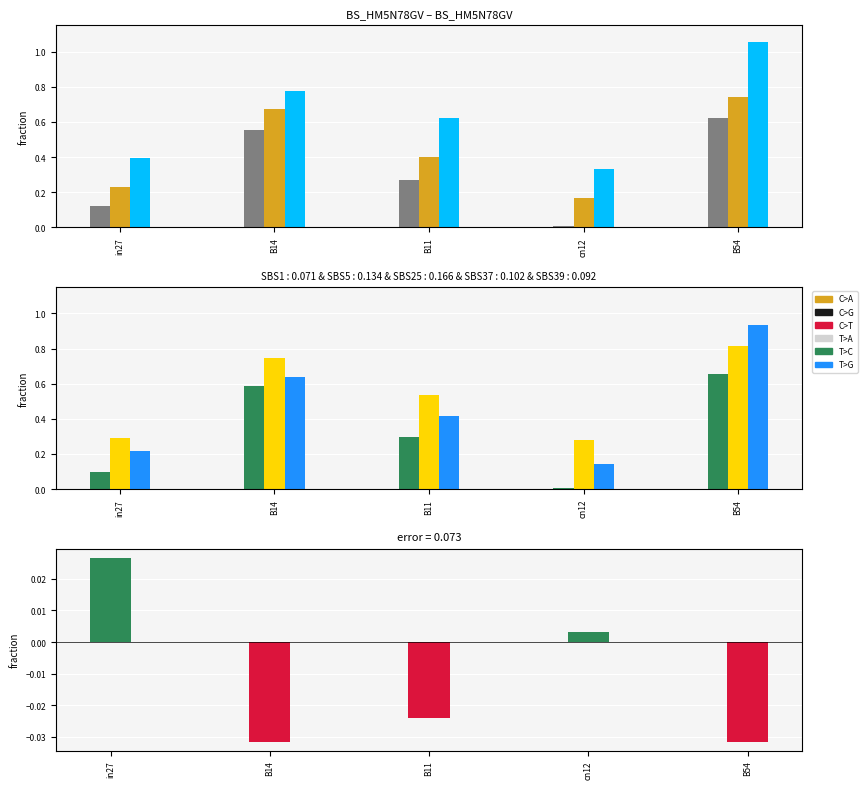

Between in27 and B54, which is larger?

B54